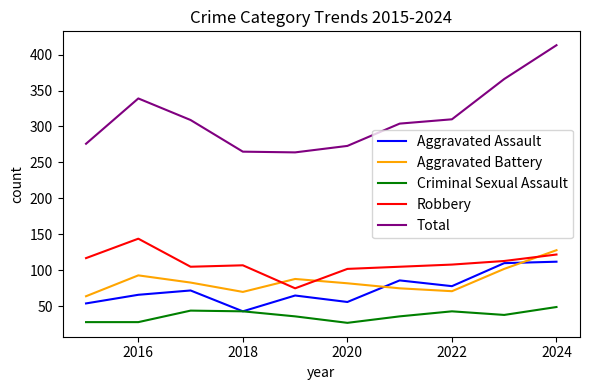

Which series has the largest total across all categories?

Total